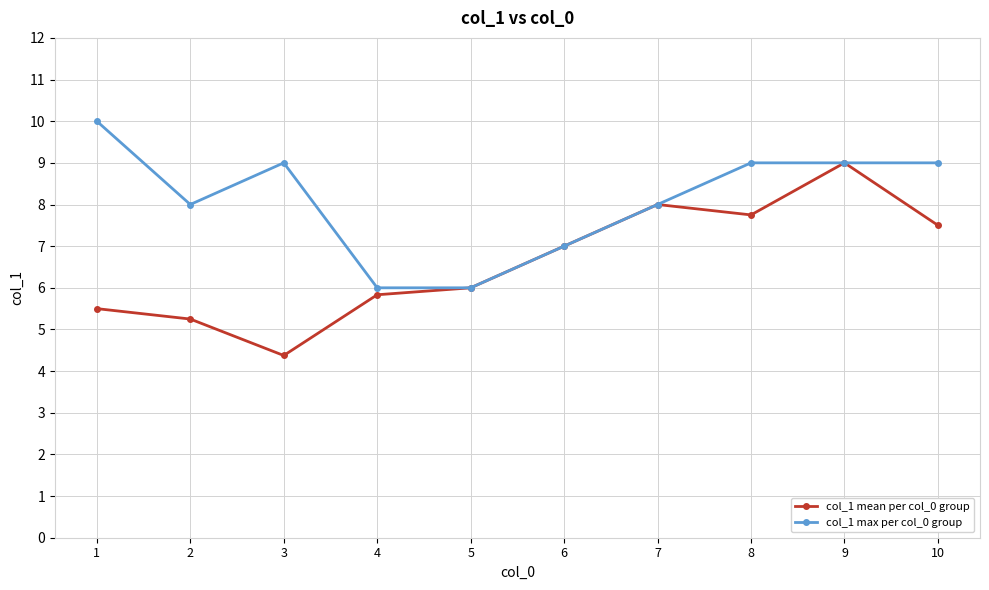

What is the total value across all series at 10?

16.5